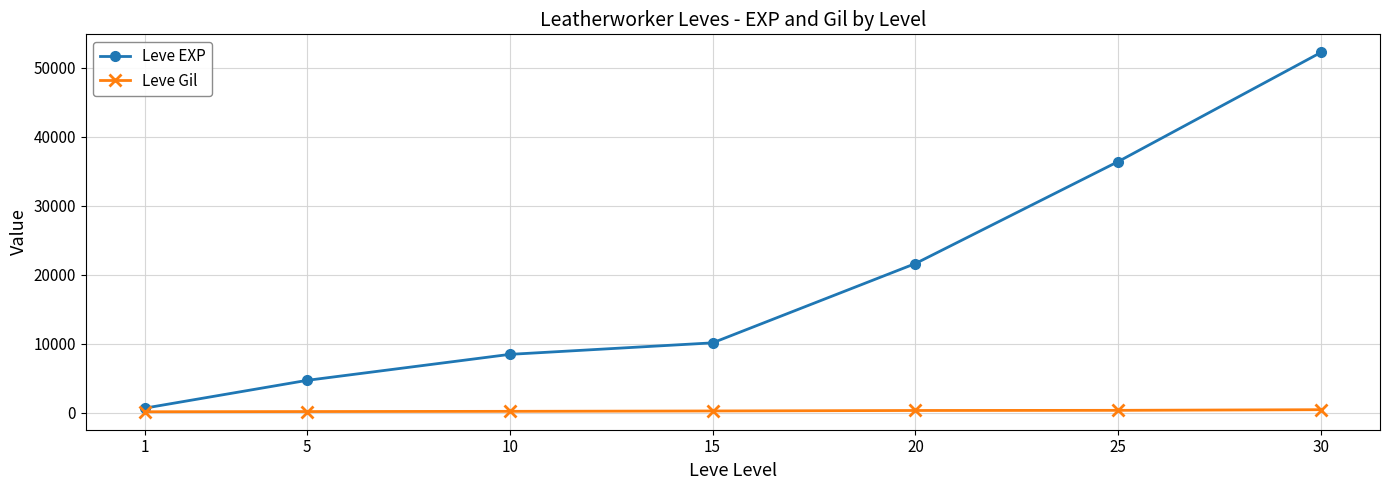

Is the value of Leve EXP at 20 greater than the value of Leve Gil at 15?

Yes